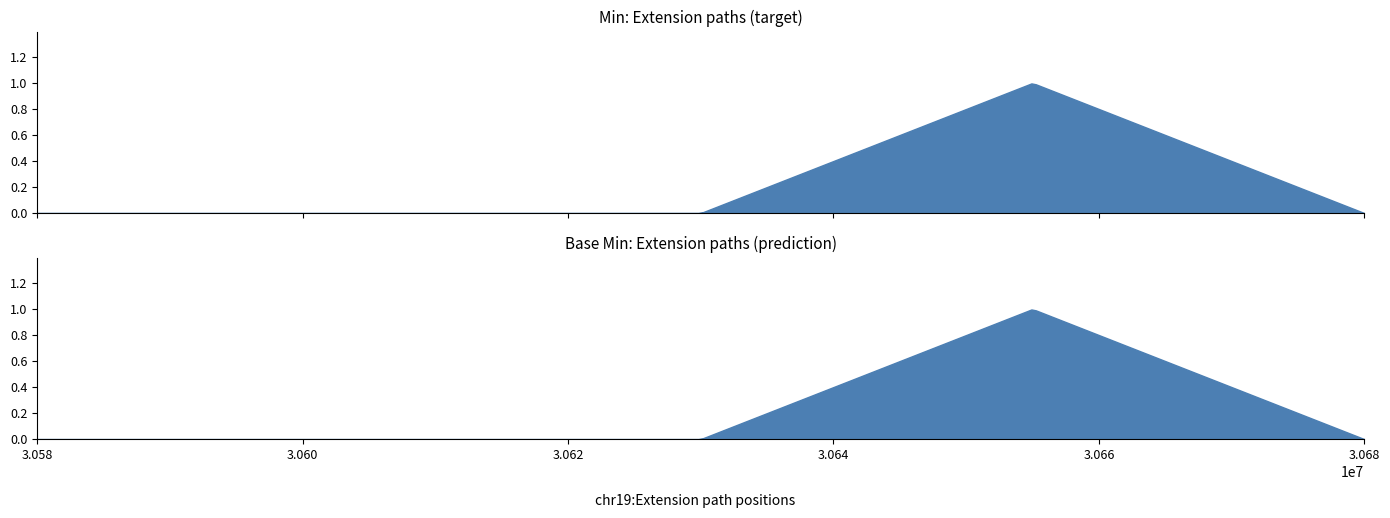

Which series has the largest range (max minus min)?

Min